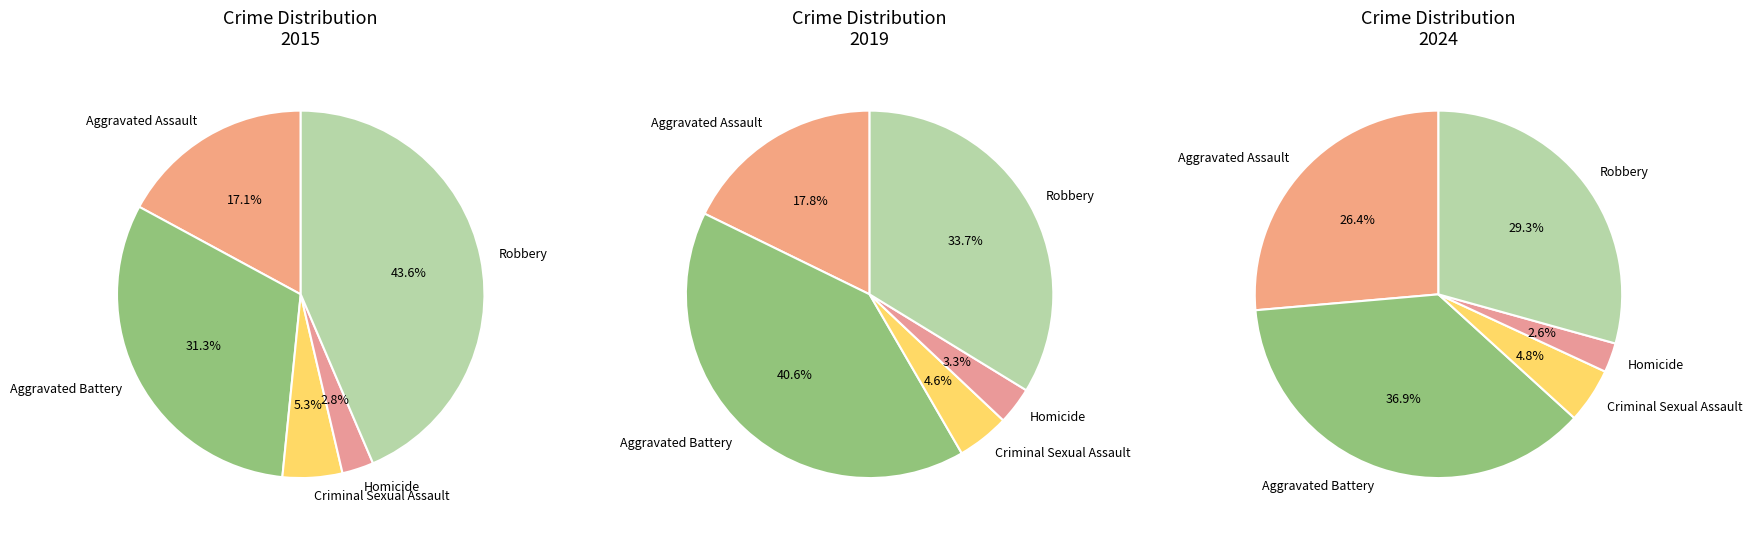

Which slice is the largest?

Robbery